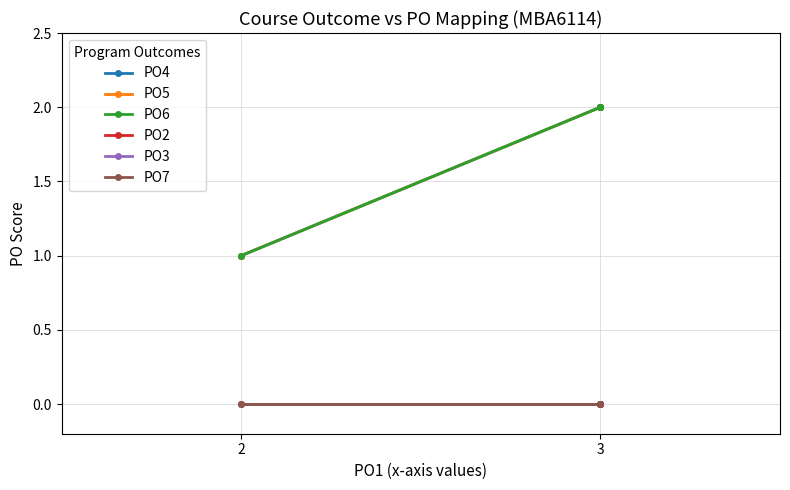

Is the value of PO7 at 2 greater than the value of PO4 at 2?

No